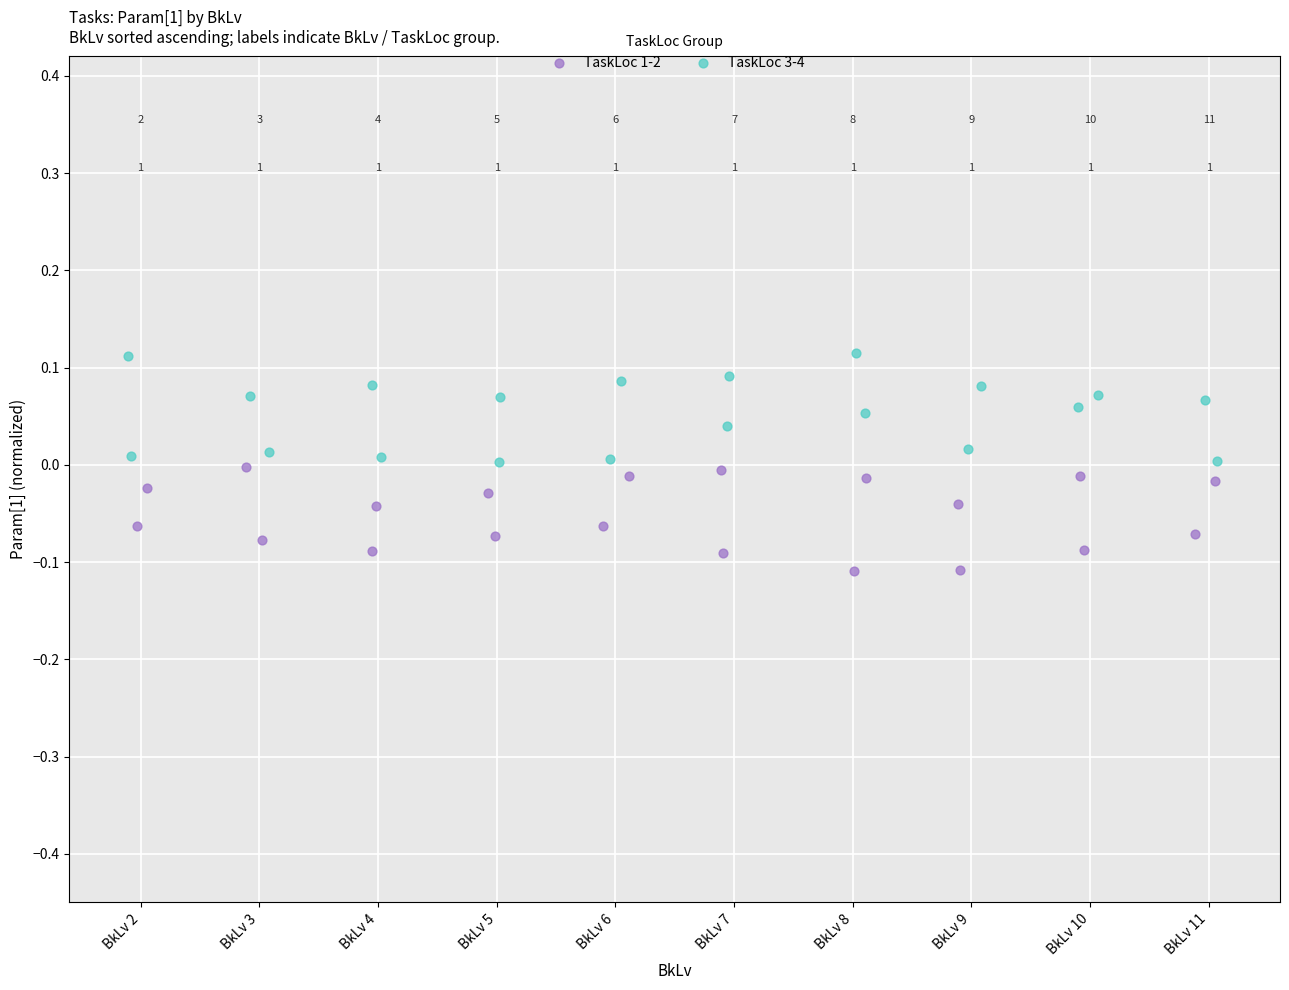

Which series reaches the minimum Y coordinate?

TaskLoc 1-2